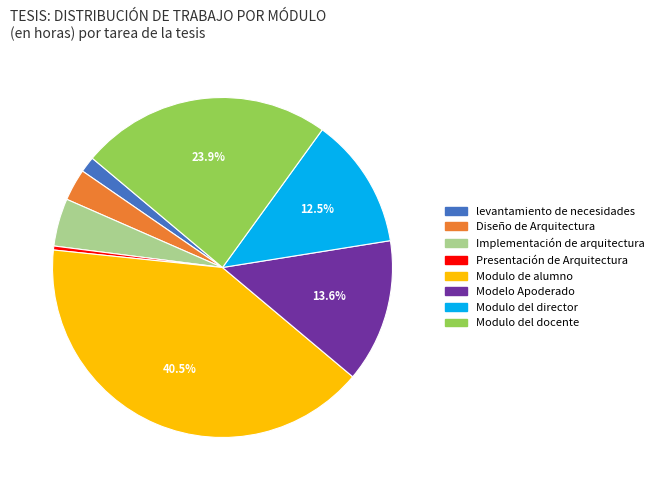

What percentage is the Modulo del docente slice, to the nearest percent?

24%